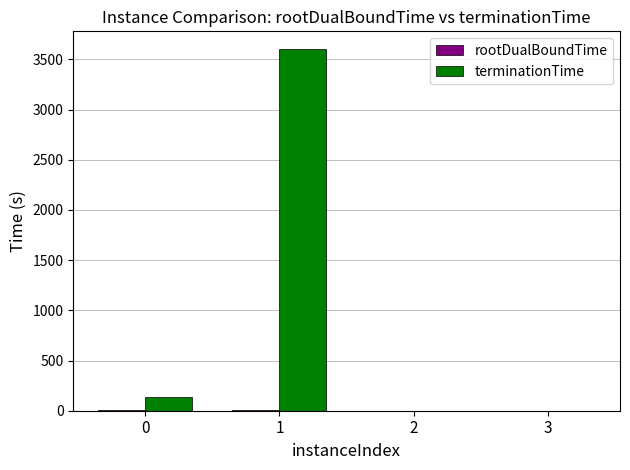

How many groups of bars are there?

4